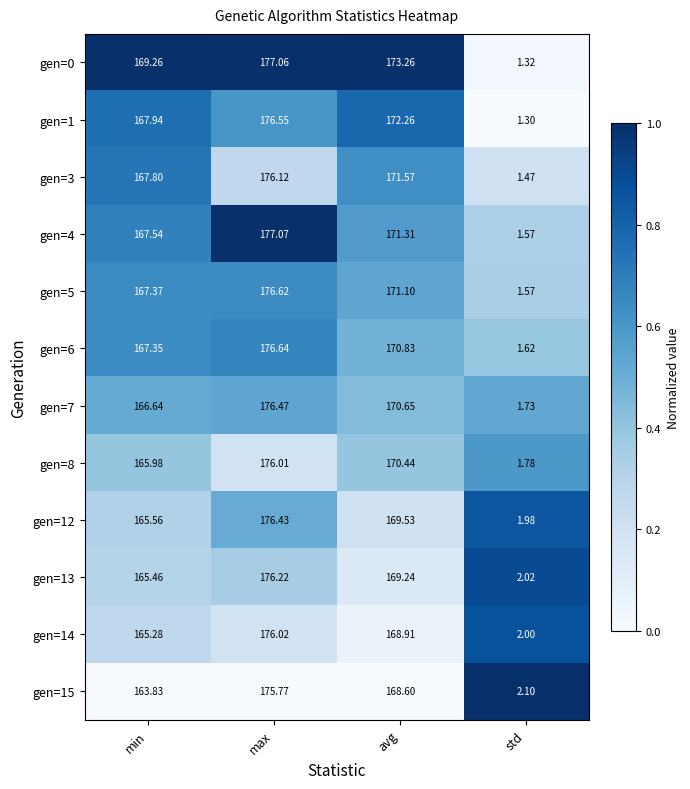

At which label is gen=7 closest to 89?

min